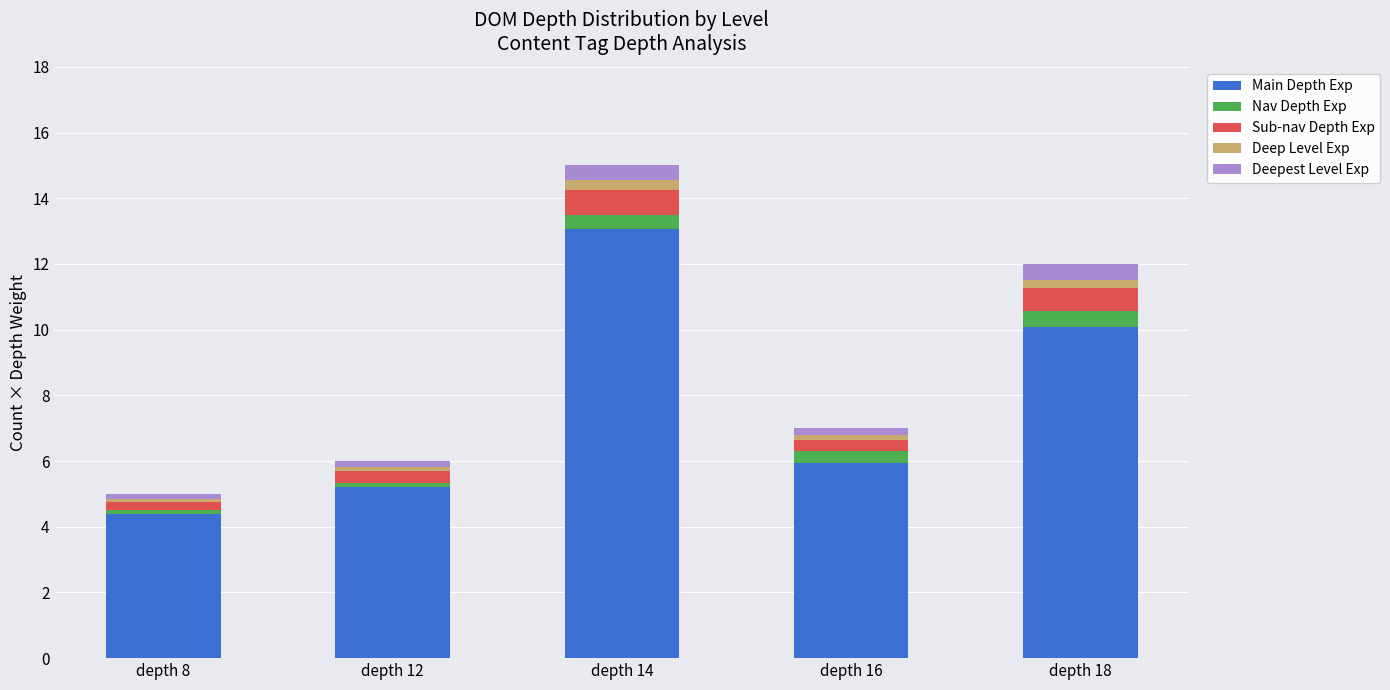

What is the maximum value for Main Depth Exp?

13.1